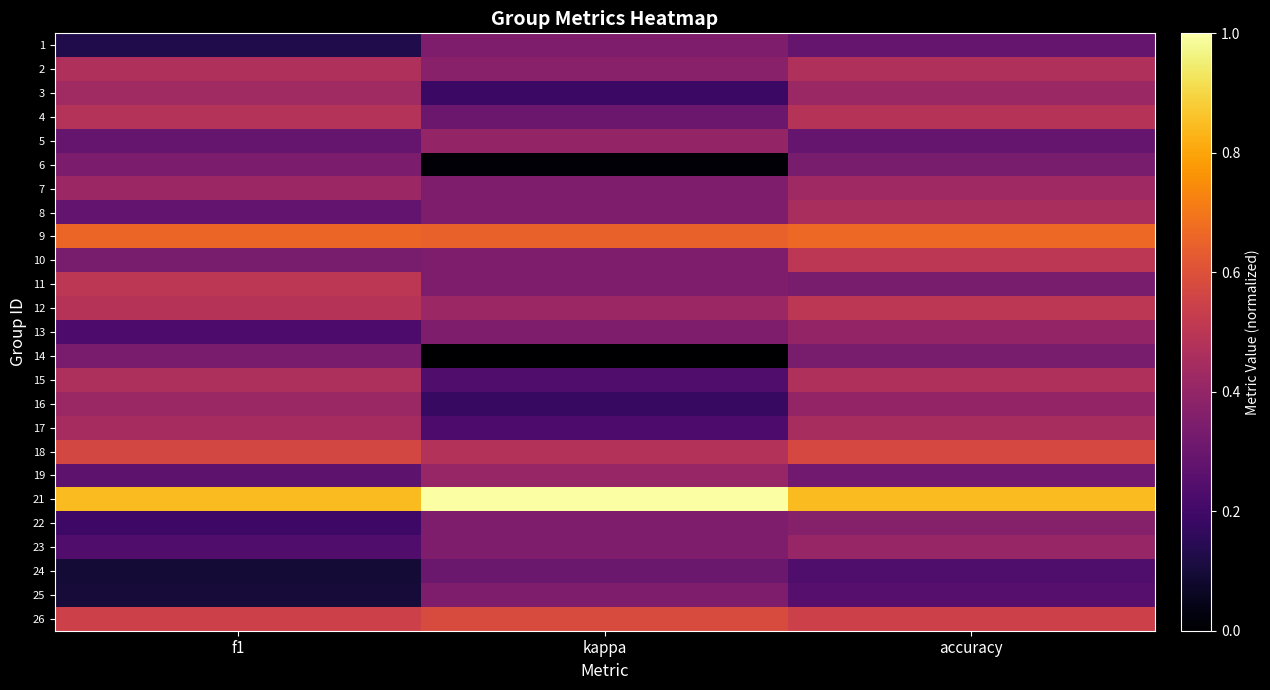

What is the total value across all series at accuracy?

10.7